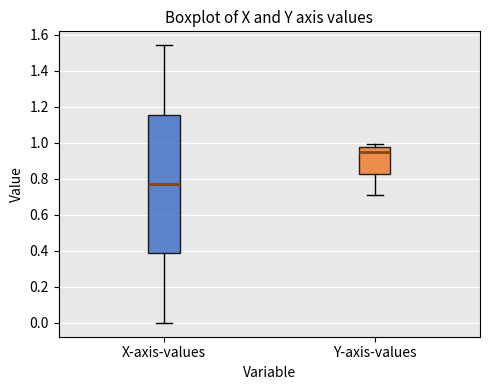

Comparing the boxes themselves (not the whiskers), which one is the tallest?

X-axis-values